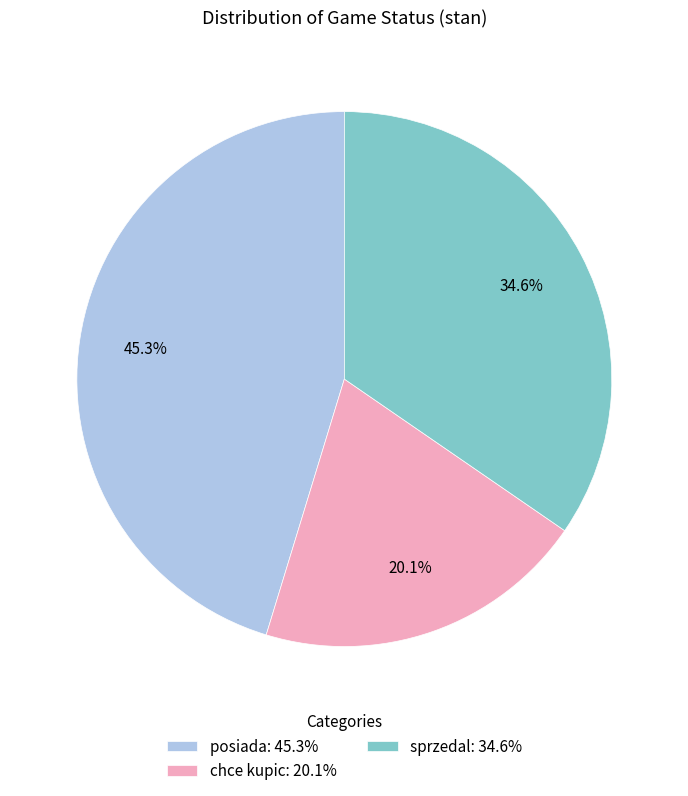

Rank the categories by value from highest to lowest.

posiada, sprzedal, chce kupic